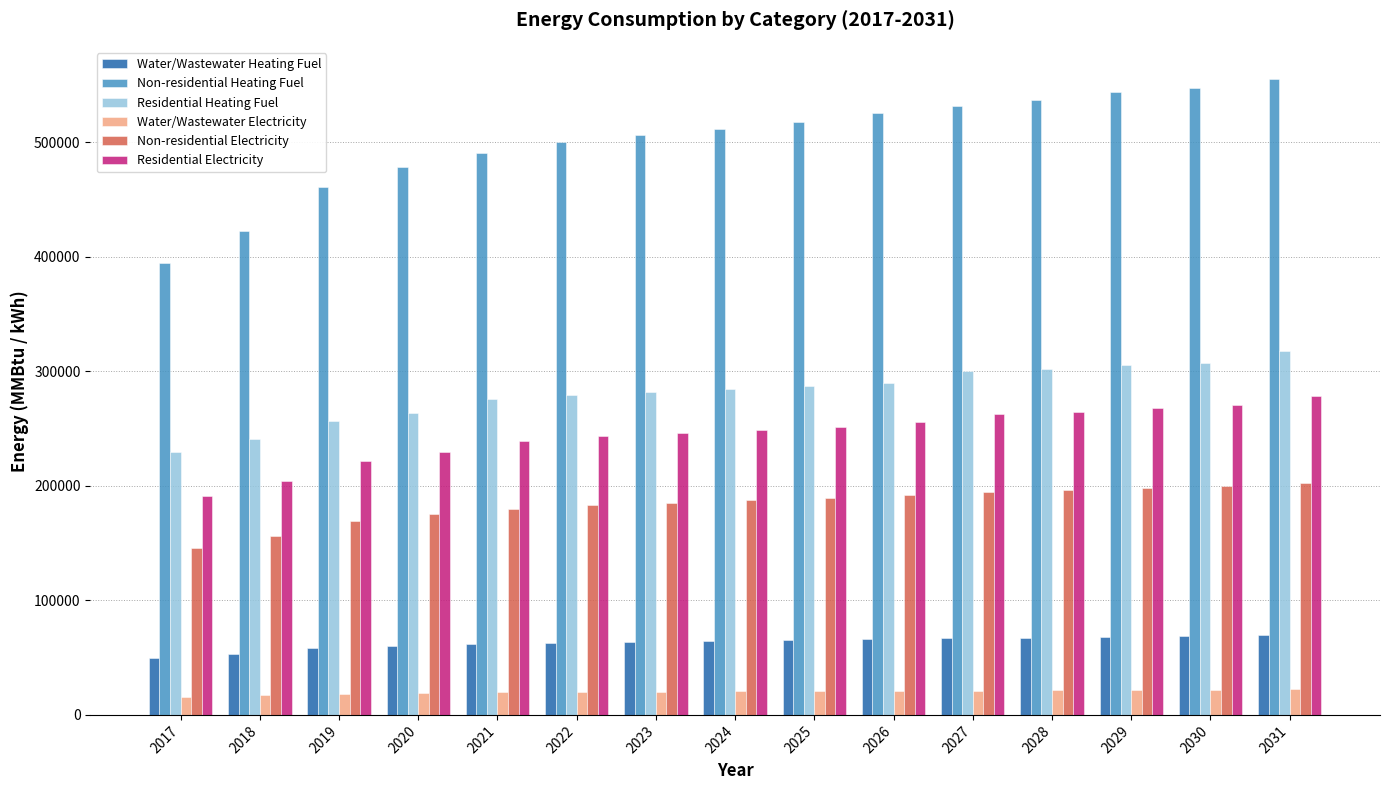

Is it true that Water/Wastewater Electricity equals 18437.4 at 2019?

True